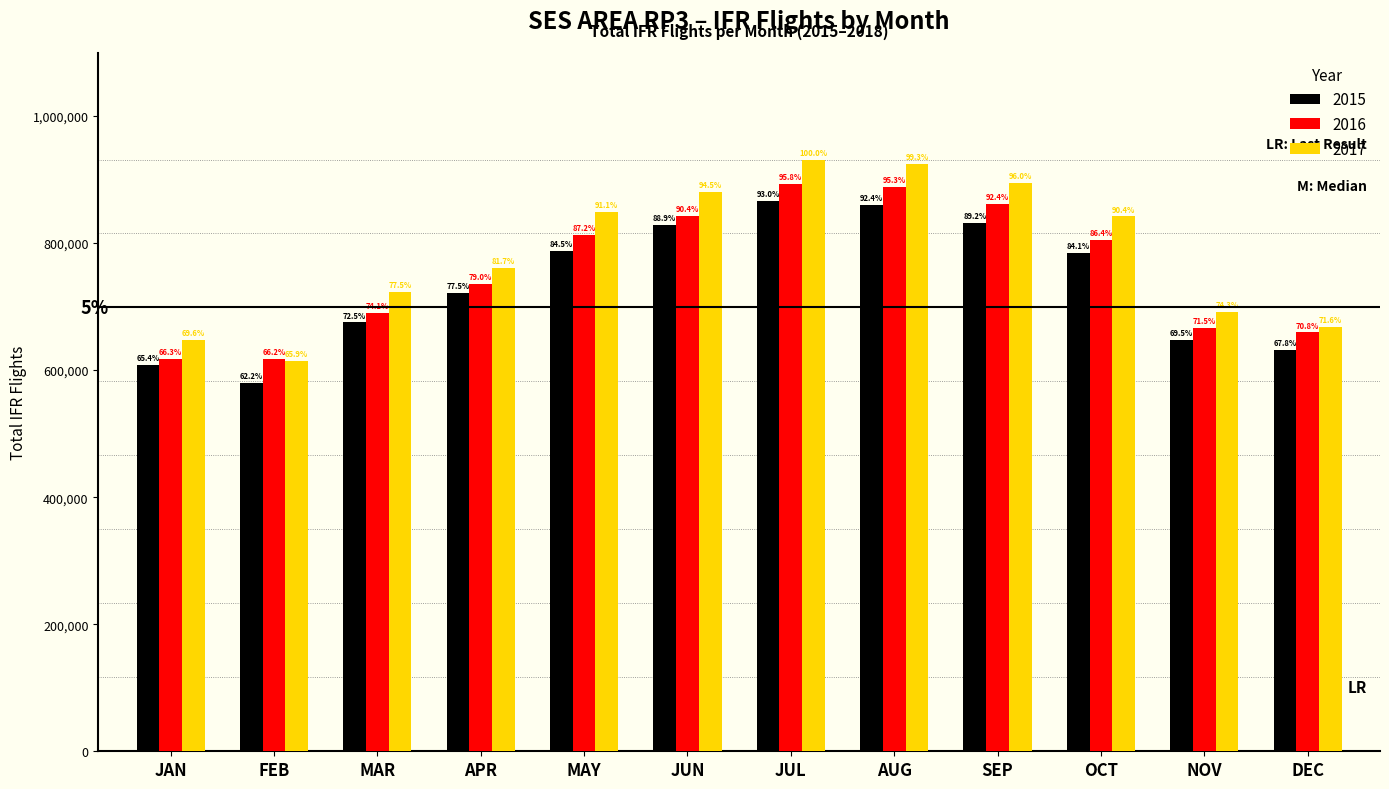

Reading left to right, transcribe all the data shown in this chart.

2015: 608704	579221	674925	722009	787333	827861	865862	860522	831182	783757	647661	631377
2016: 617719	616805	689895	735956	812257	842400	892719	888058	860783	804733	665906	659206
2017: 648039	614202	722282	761150	848181	880536	931416	924678	894309	841752	691756	667190